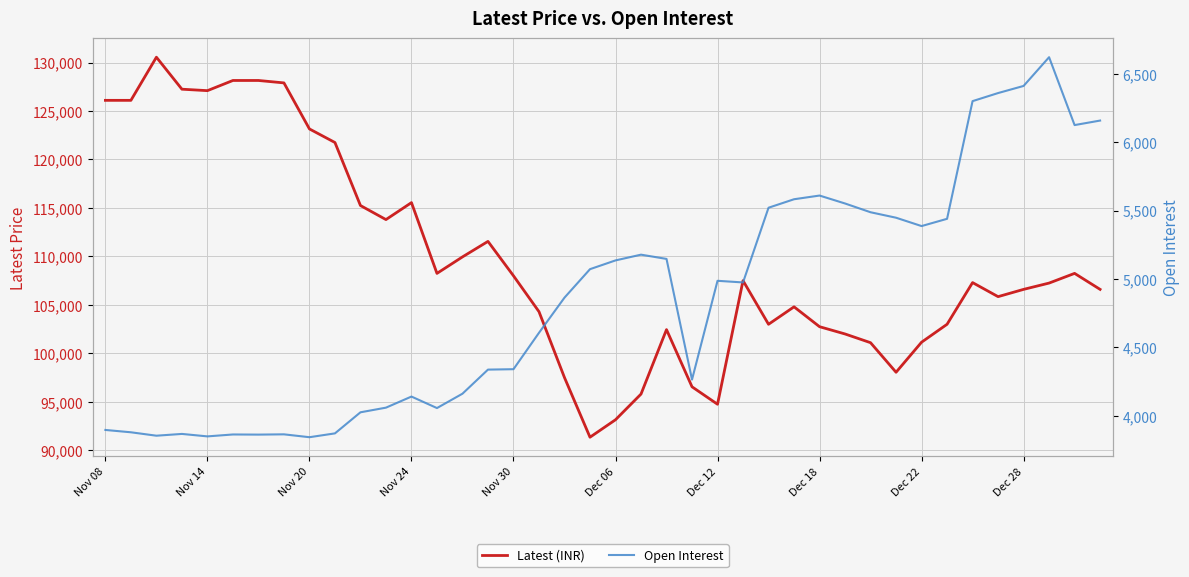

Rank the series by their maximum value, from lowest to highest.

Open Interest, Latest (INR)